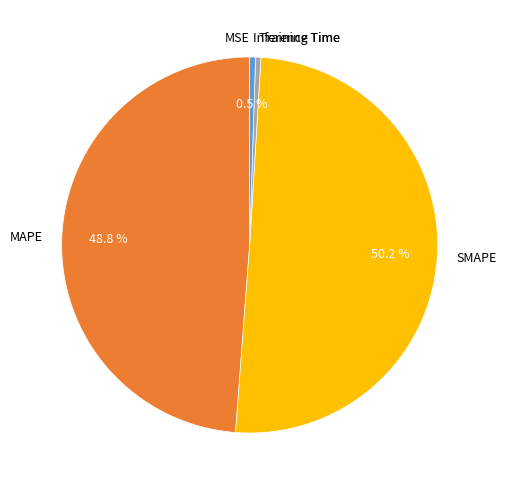

Is Inference Time the majority of the pie?

No